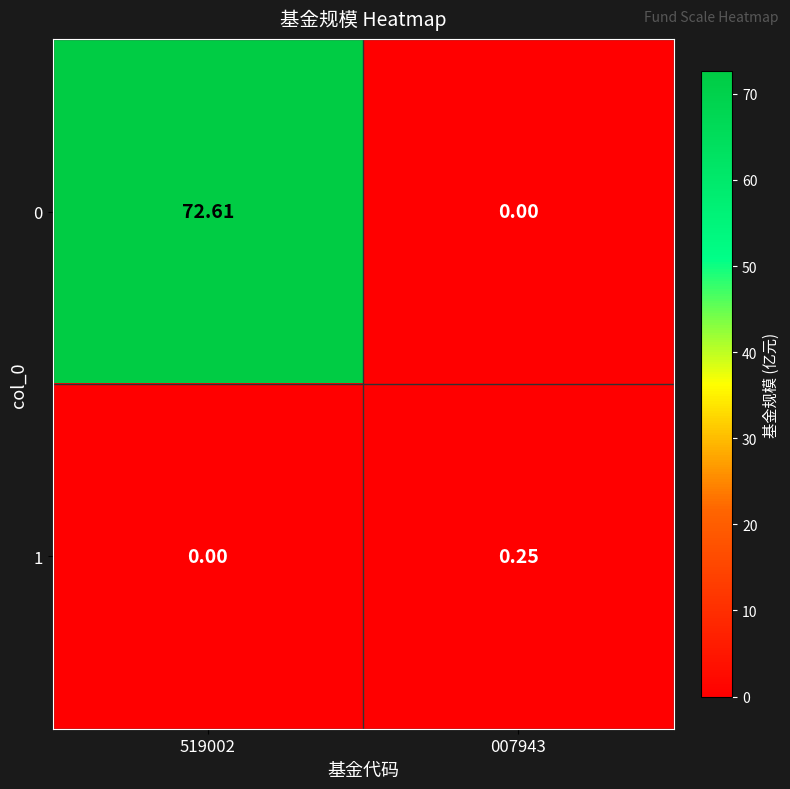

Is the value of 0 at 519002 greater than the value of 1 at 007943?

Yes